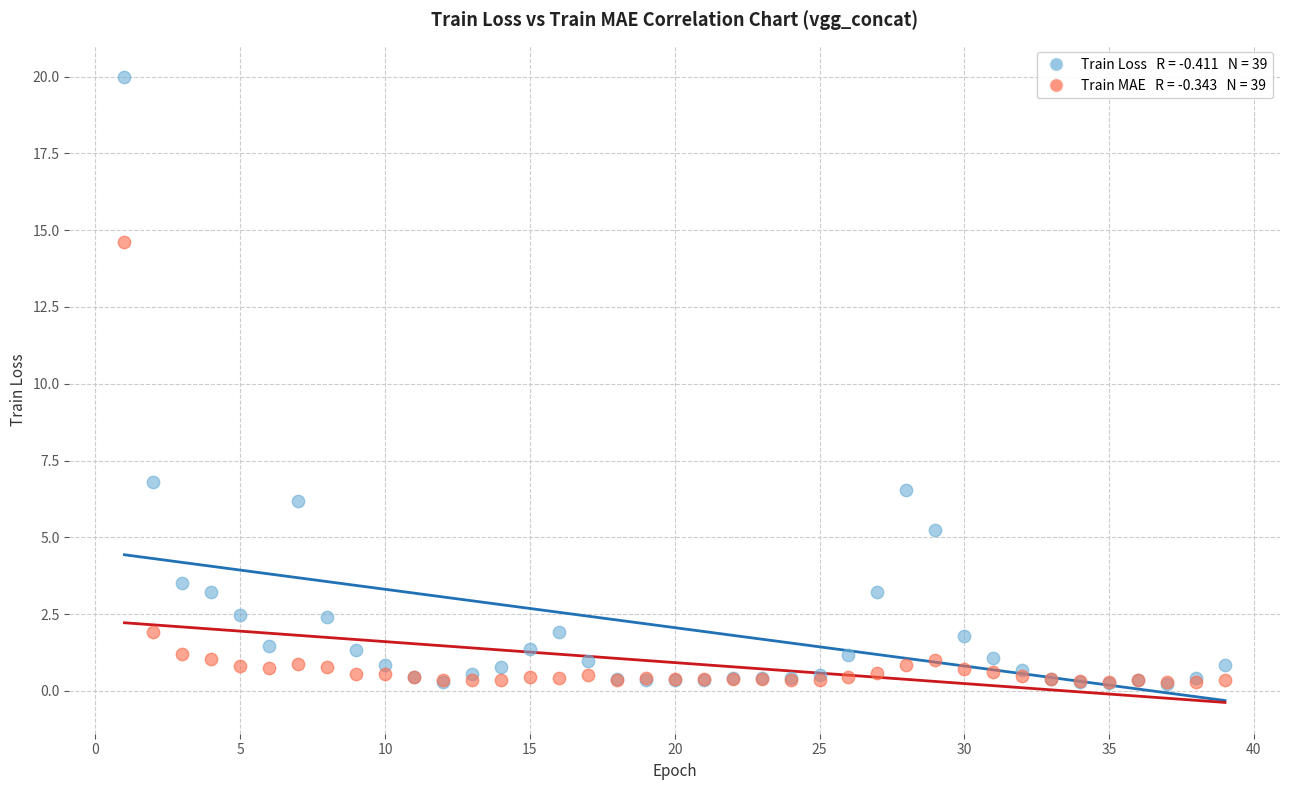

Across all series, what Y value is closest to 10?

6.8